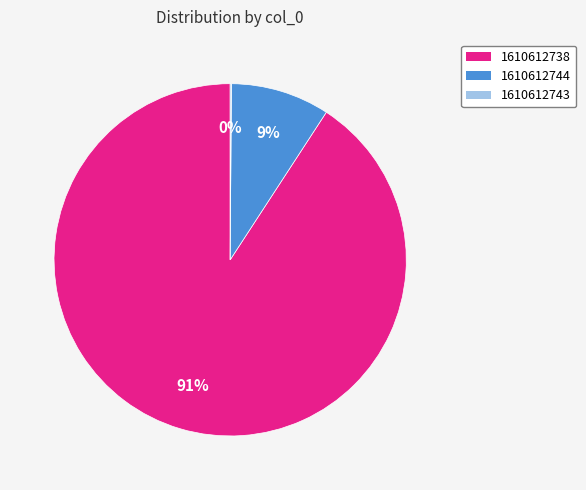

Between 1610612744 and 1610612738, which is larger?

1610612738